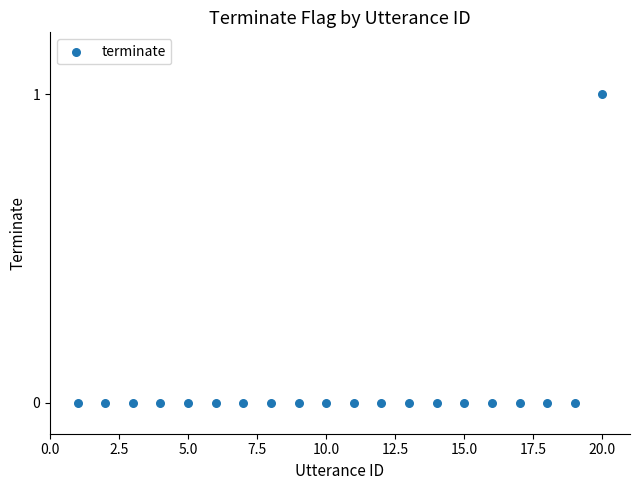

What is the range of X values (max minus min)?

19